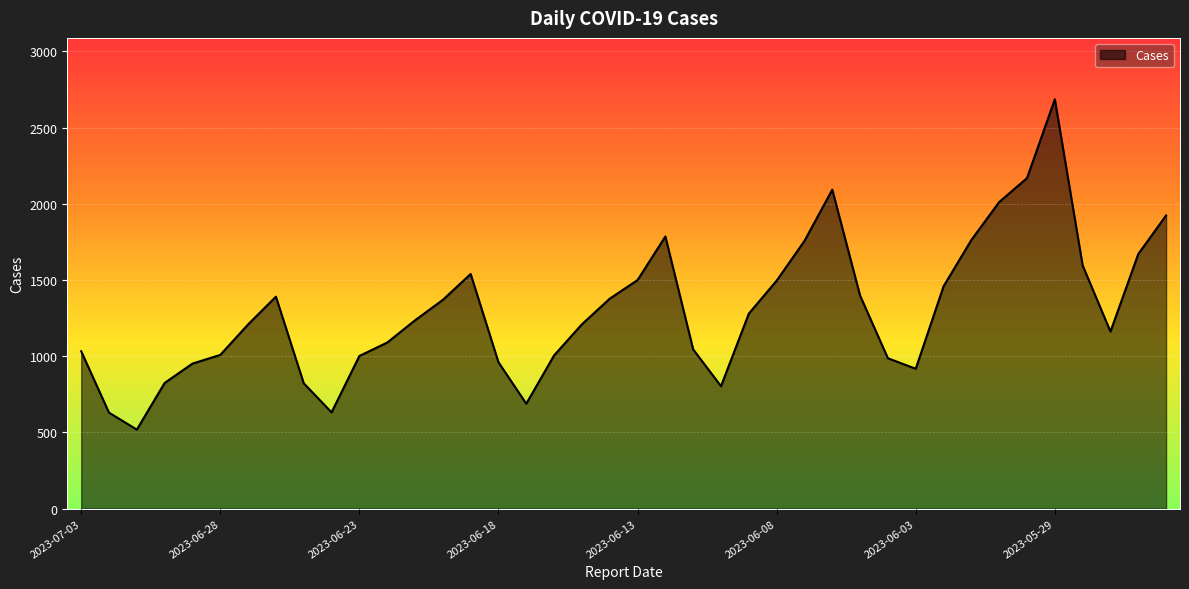

Count the number of data series in this chart.

1